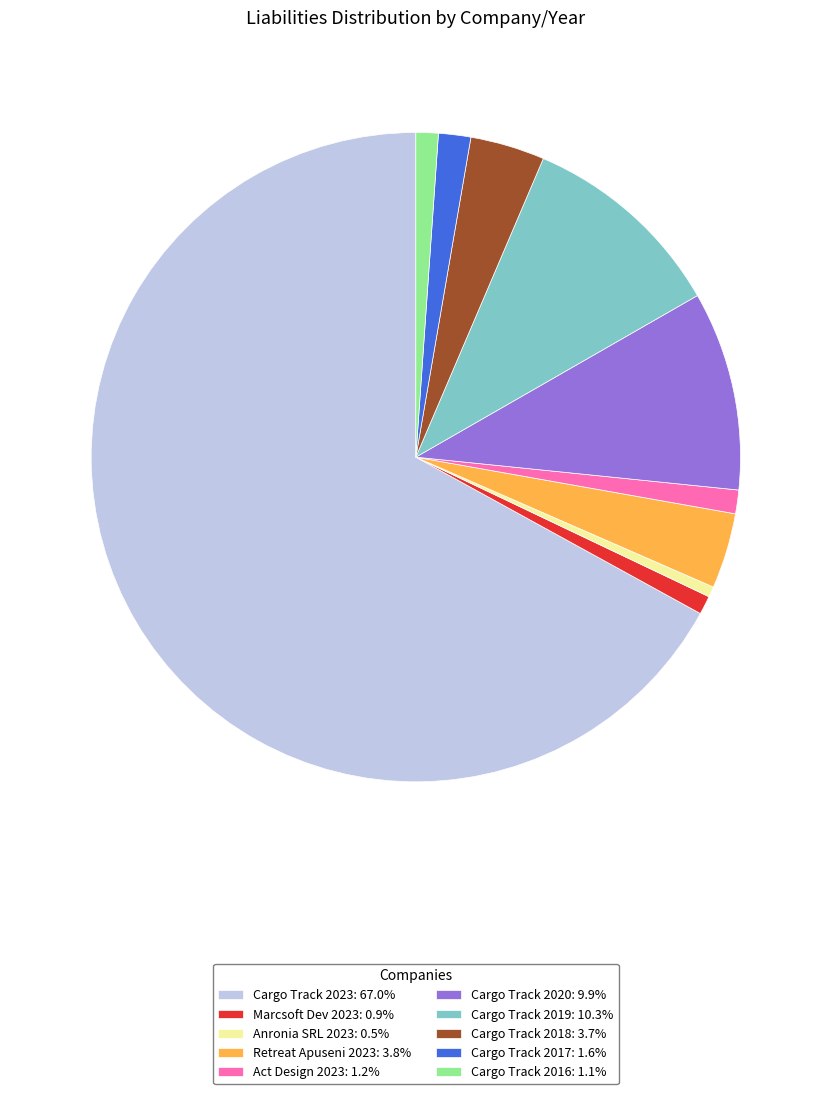

How many segments does this pie chart have?

10